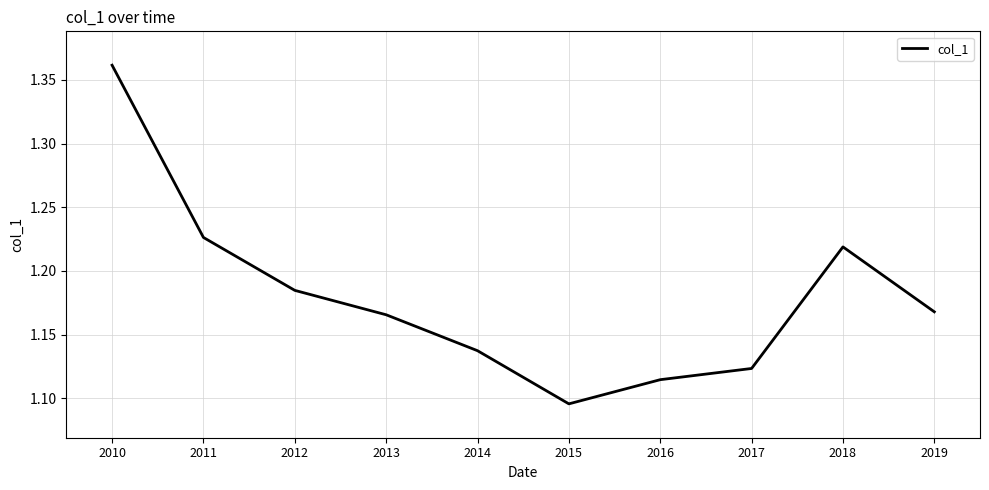

At which label is the value closest to 1?

2015